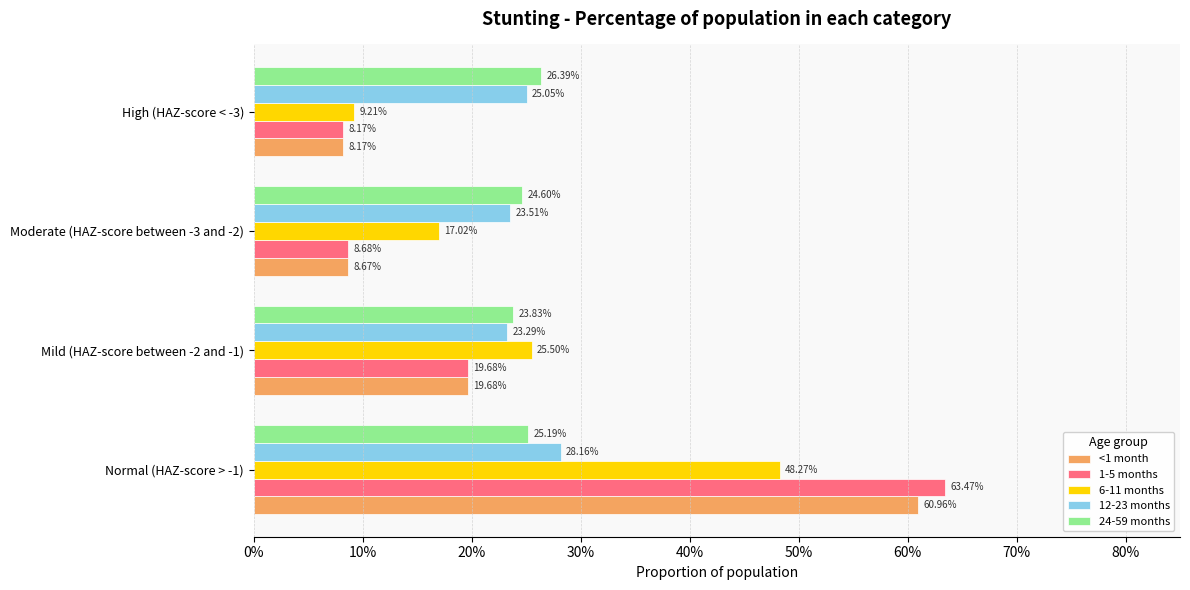

What are all the series names shown in the legend?

<1 month, 1-5 months, 6-11 months, 12-23 months, 24-59 months